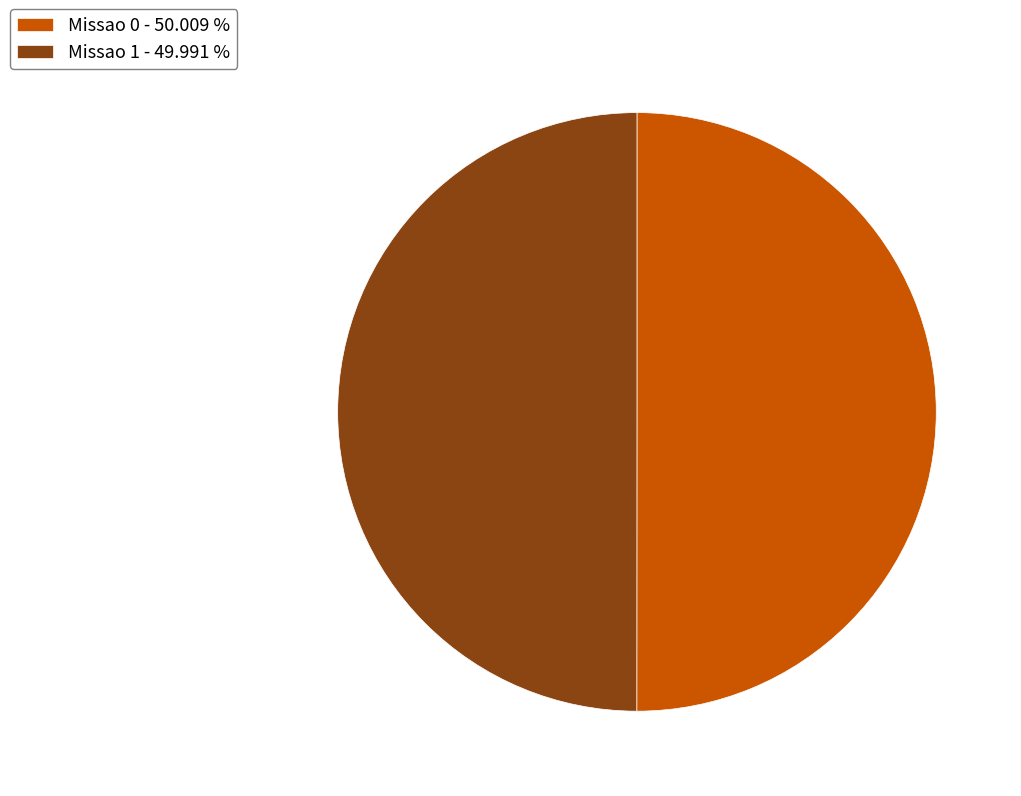

How many slices are in this pie chart?

2